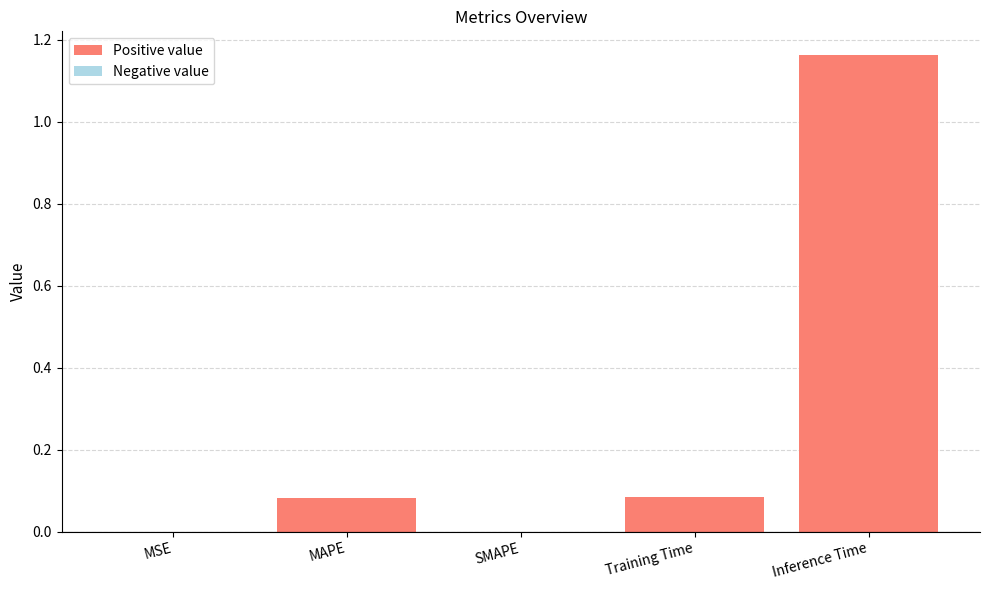

True or false: the data shows 0.0 at Training Time.

False